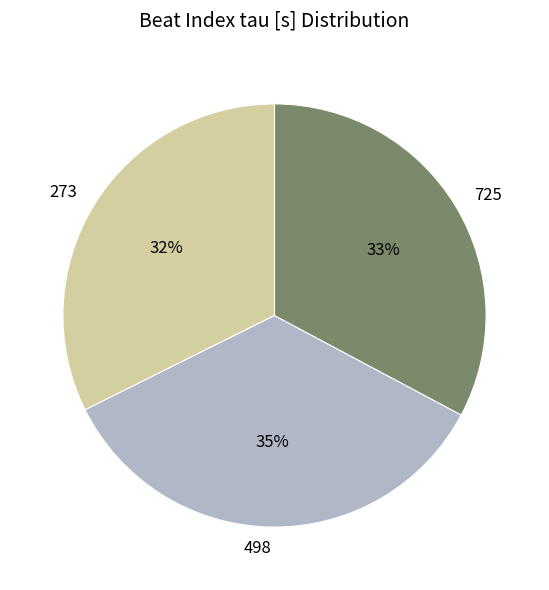

True or false: 273 accounts for 47% of the total.

False